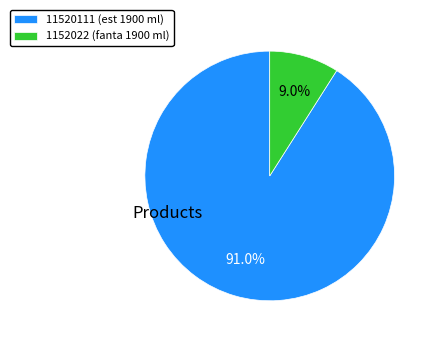

What is the ratio of the value at 11520111 (est 1900 ml) to the value at 1152022 (fanta 1900 ml)?

10.1